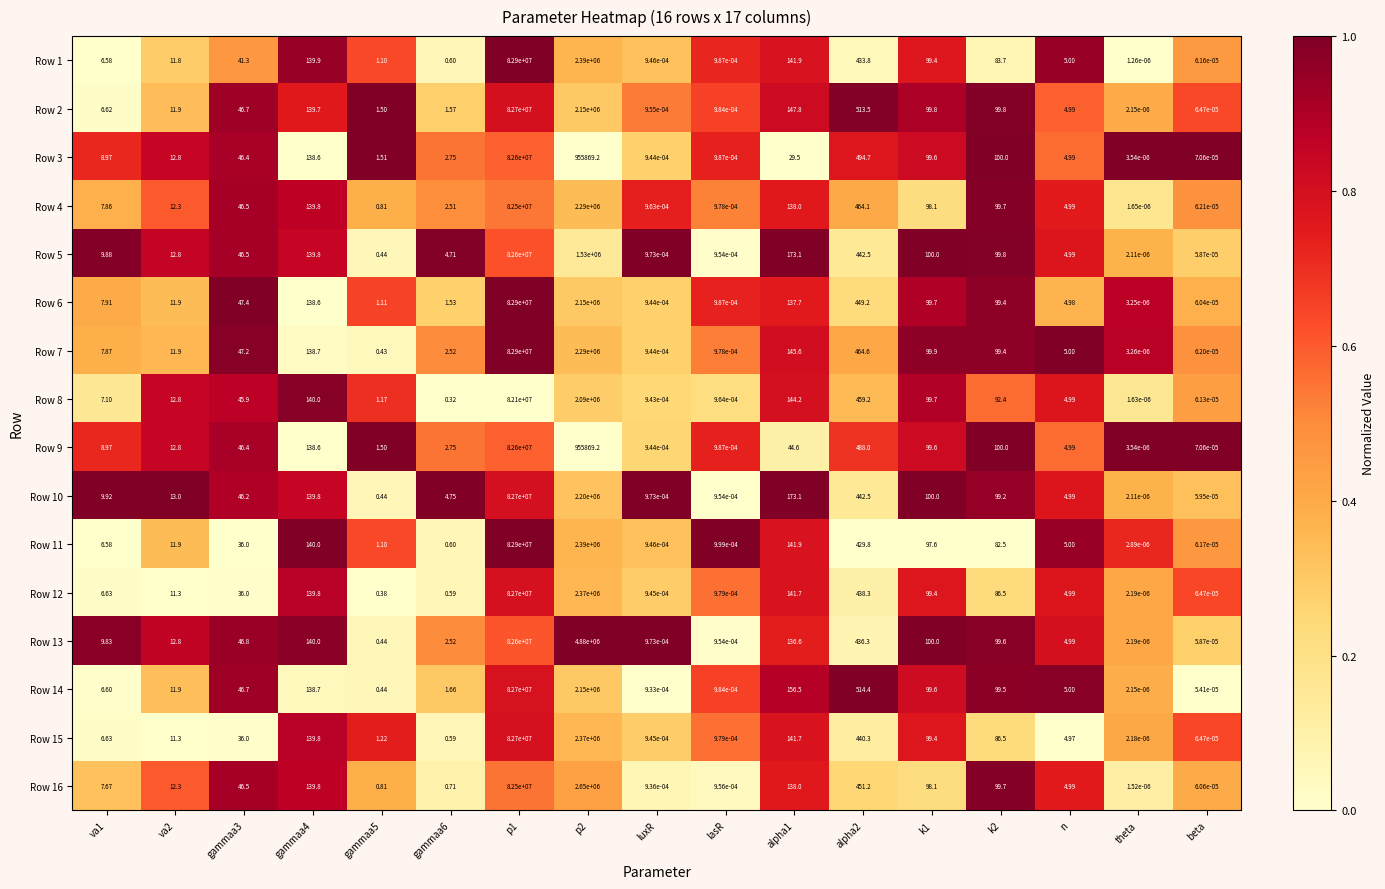

Is the value of Row 11 at p1 greater than the value of Row 7 at k2?

Yes